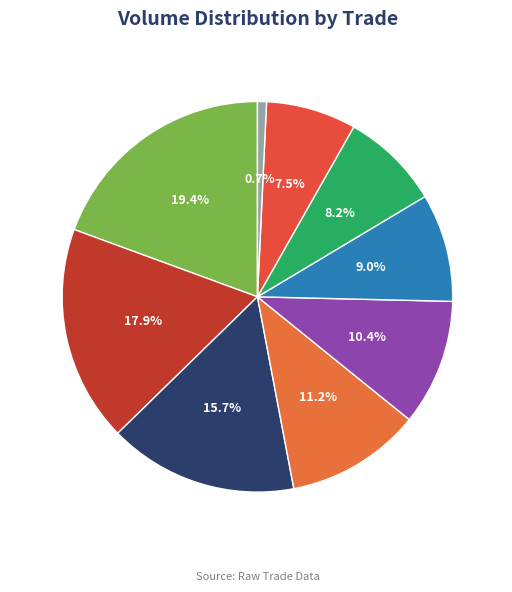

How many slices are in this pie chart?

9